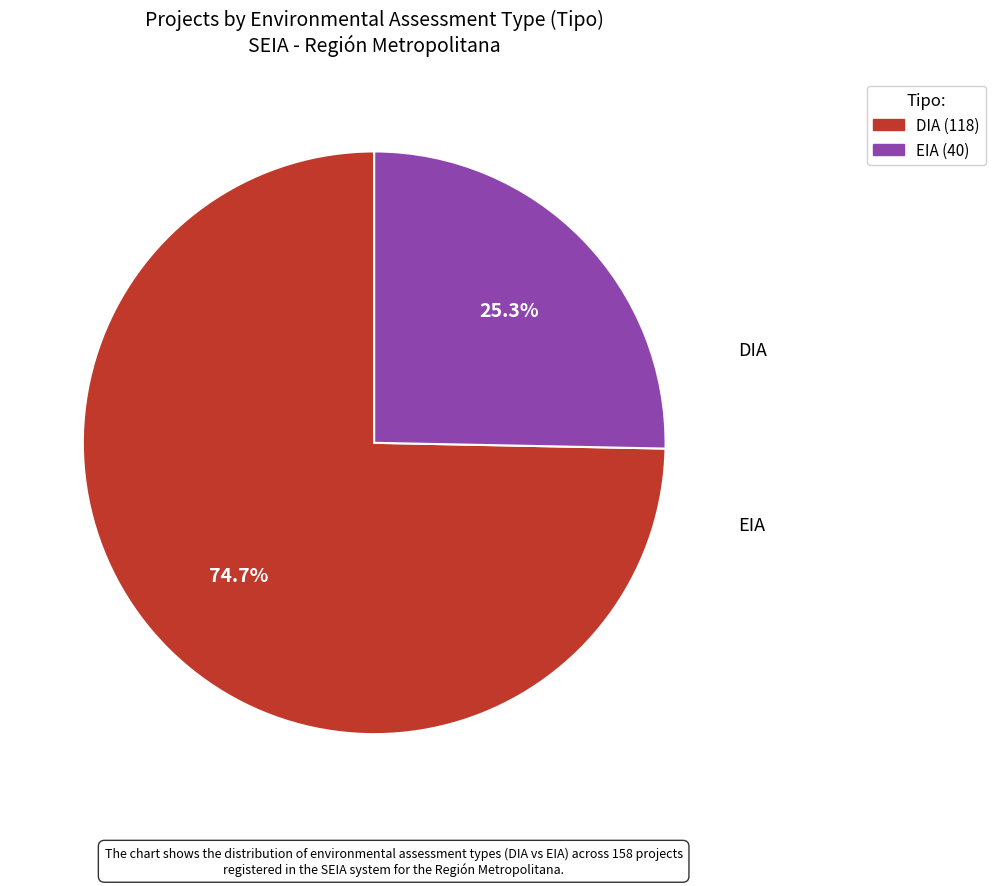

How many slices are in this pie chart?

2